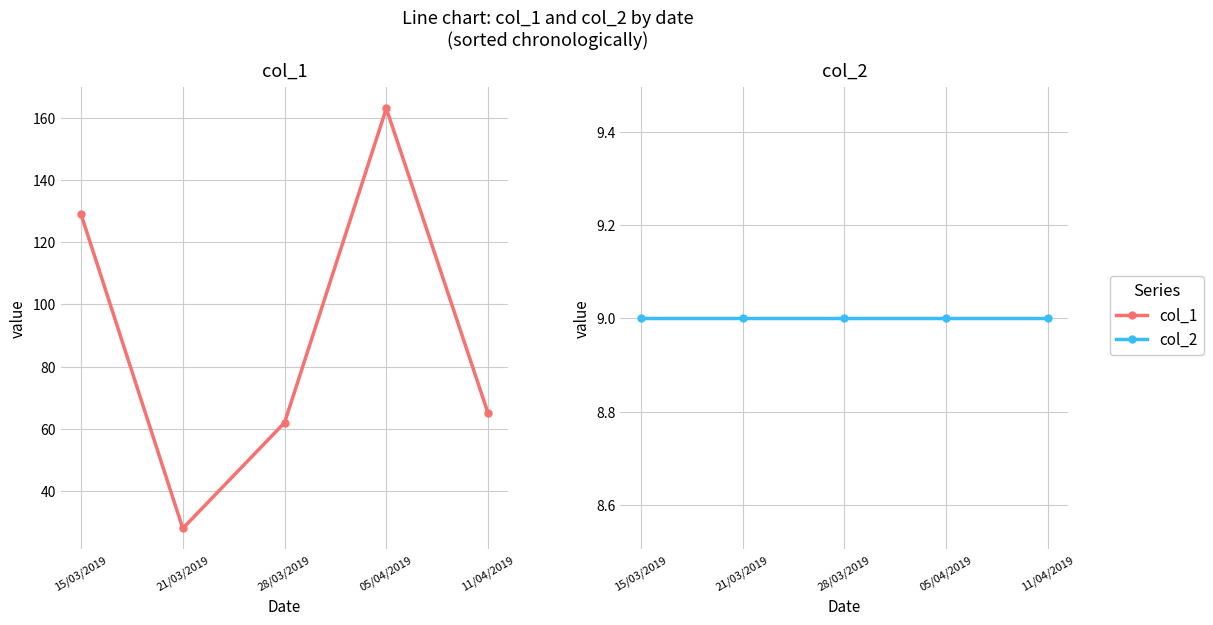

Between 15/03/2019 and 11/04/2019, which series saw the biggest shift?

col_1